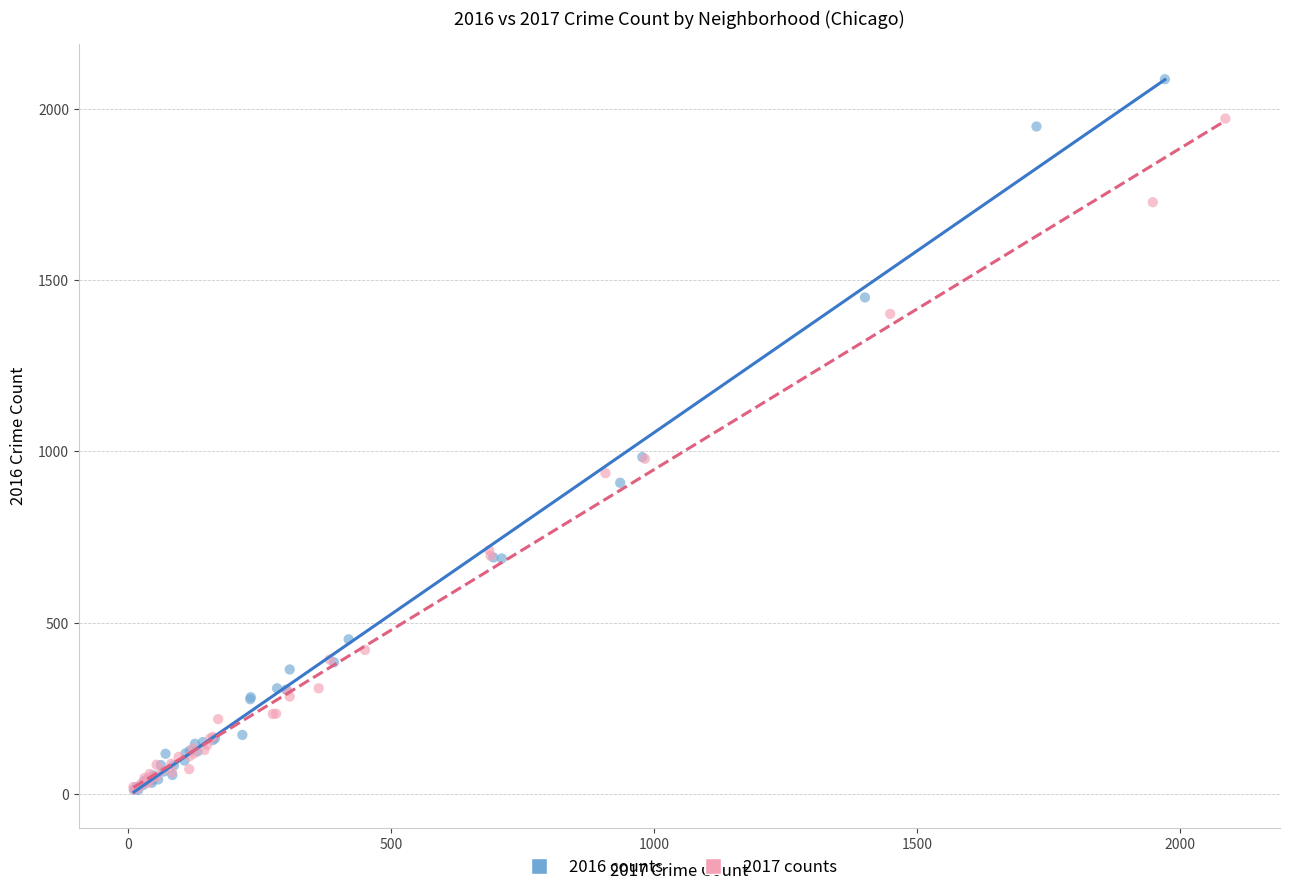

Which series has the widest spread of Y values?

2016 counts